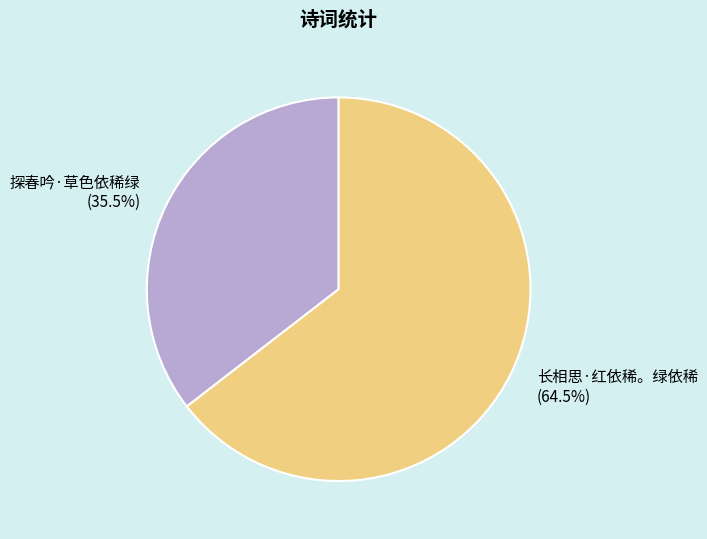

The 长相思·红依稀。绿依稀 slice represents 78% of the pie. True or false?

False